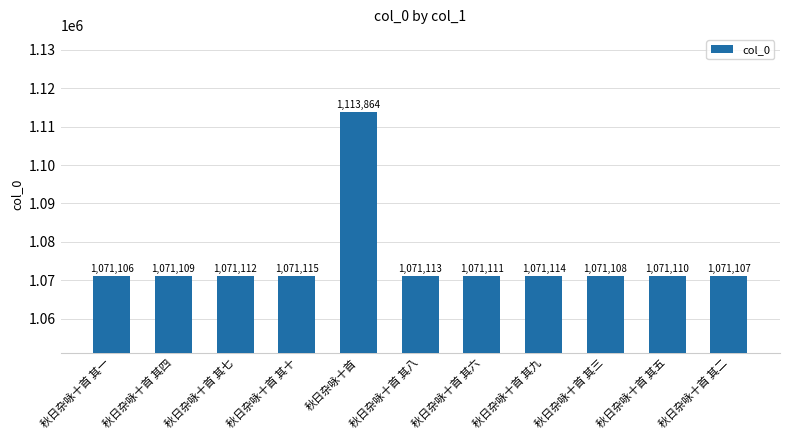

What is the label of the 6th bar from the left?

秋日杂咏十首 其八